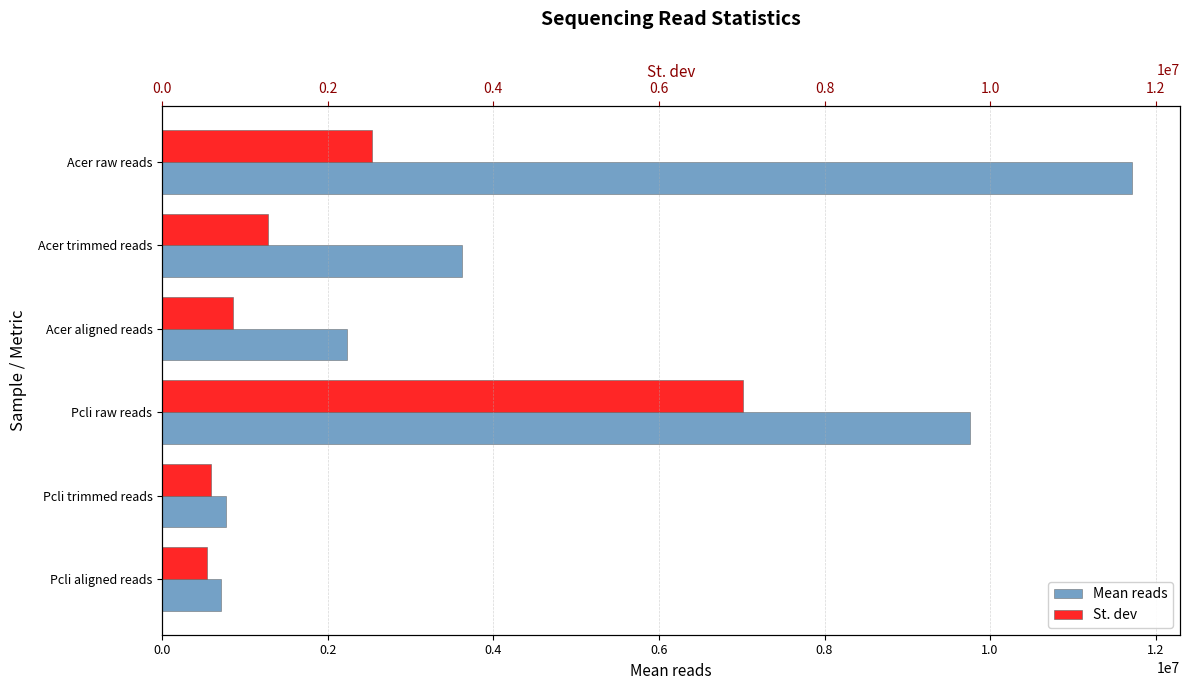

What is the sum of all St. dev values?

12799300.4